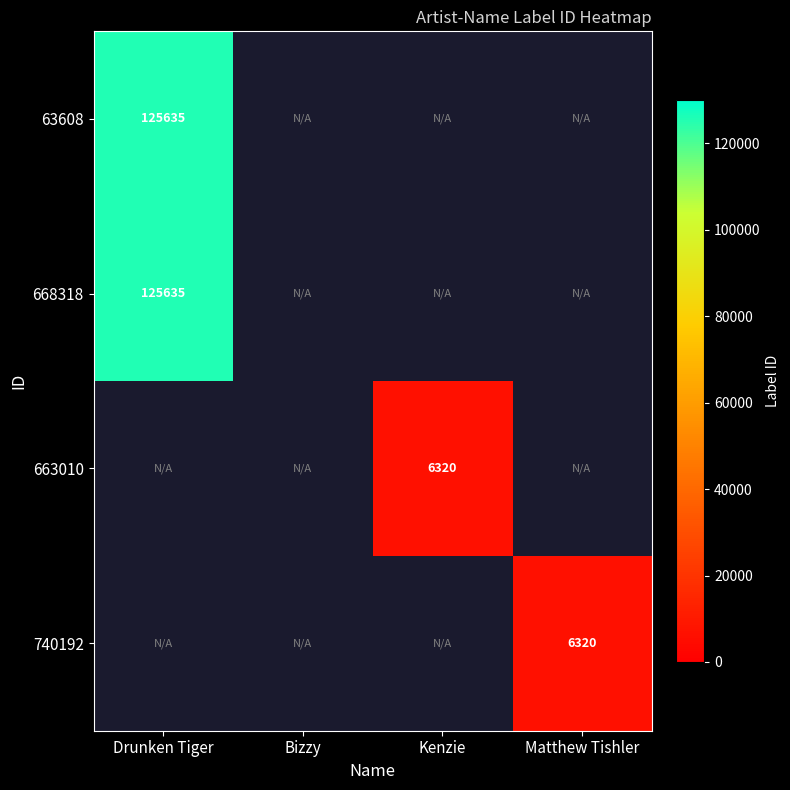

True or false: 663010 has a value of 6320 at Kenzie.

True